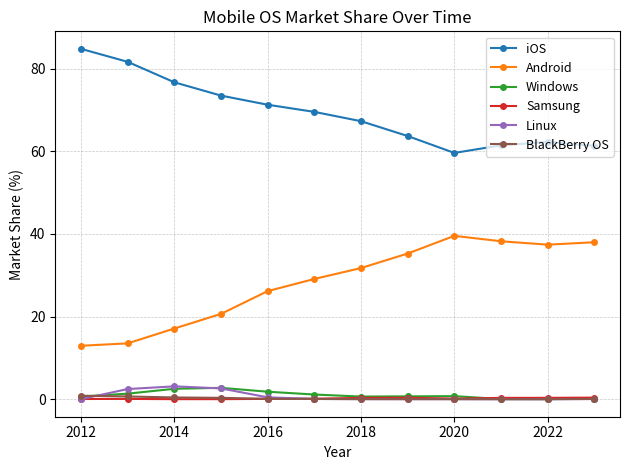

What is the value of the iOS point at the 9th from the left?

59.6